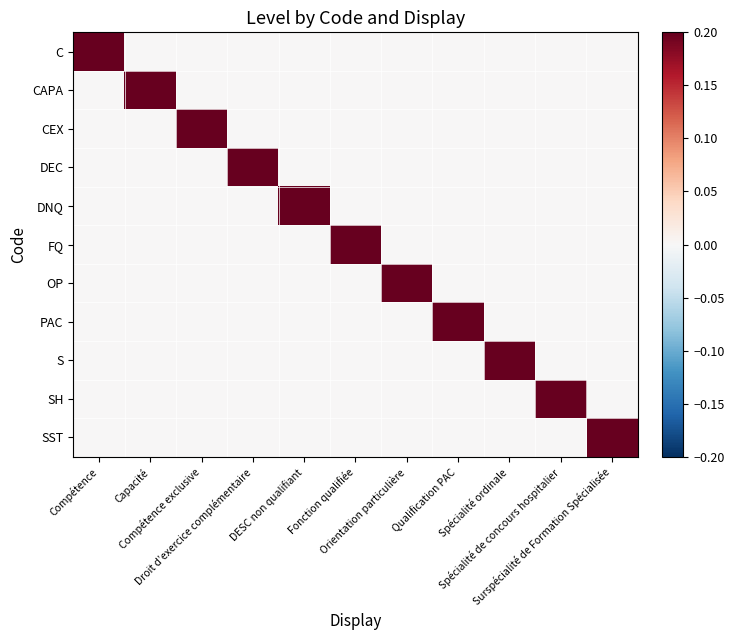

Which has a higher value, DESC non qualifiant or Spécialité ordinale?

DESC non qualifiant